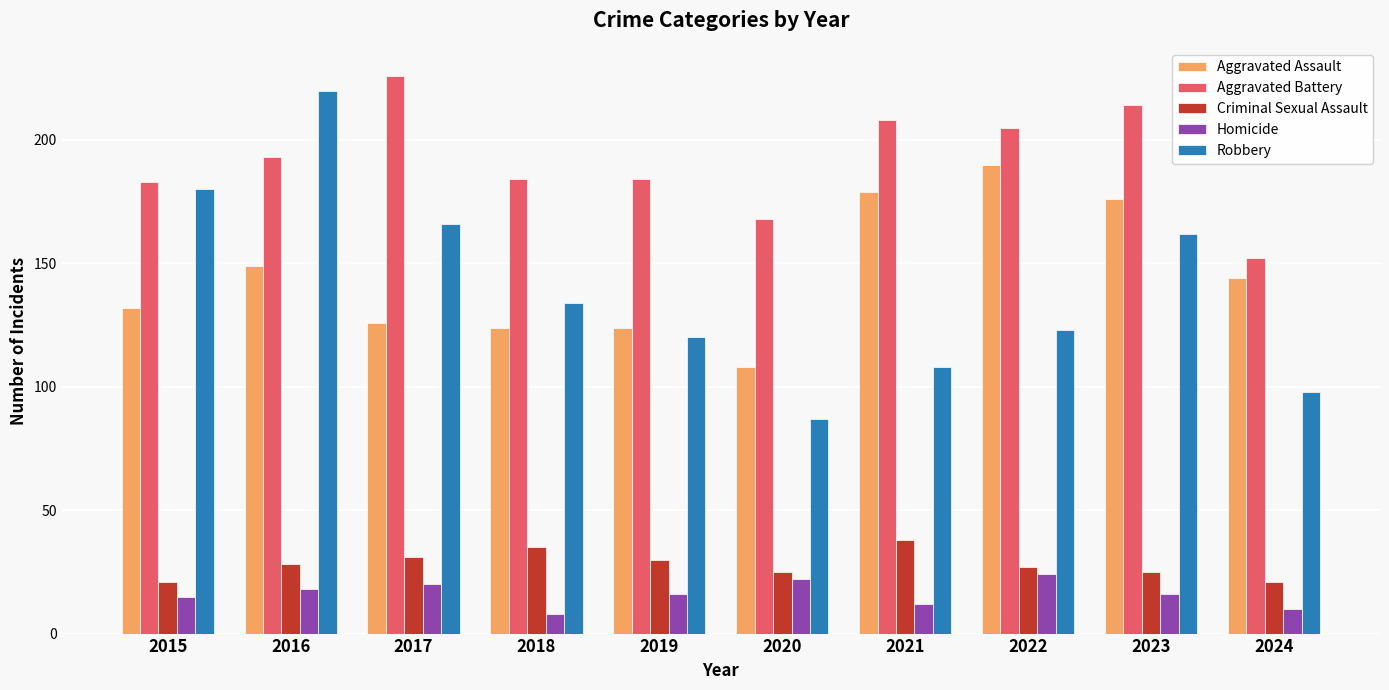

What value does the Aggravated Battery series have at 2022, to the nearest 5?

205